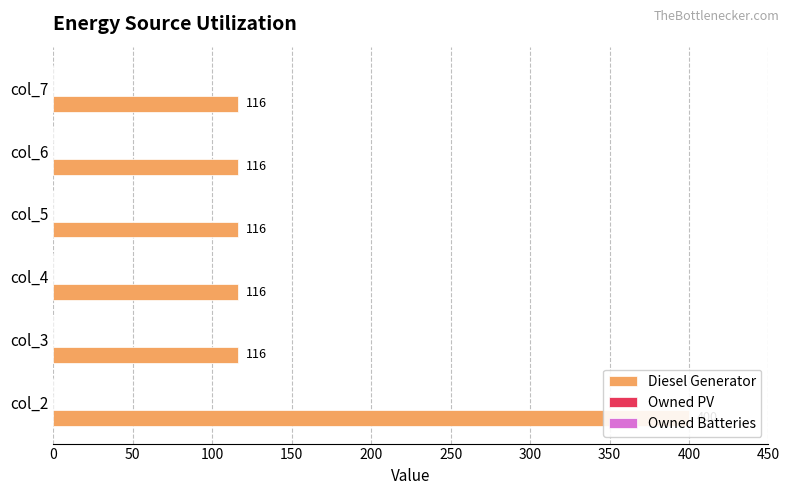

Which series changed the most between 200 and 250?

Diesel Generator